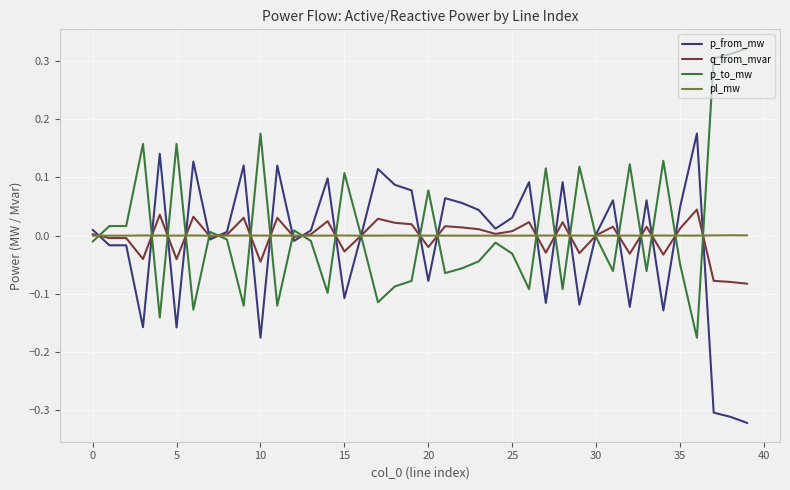

List the series in order of their peak value, highest first.

p_to_mw, p_from_mw, q_from_mvar, pl_mw